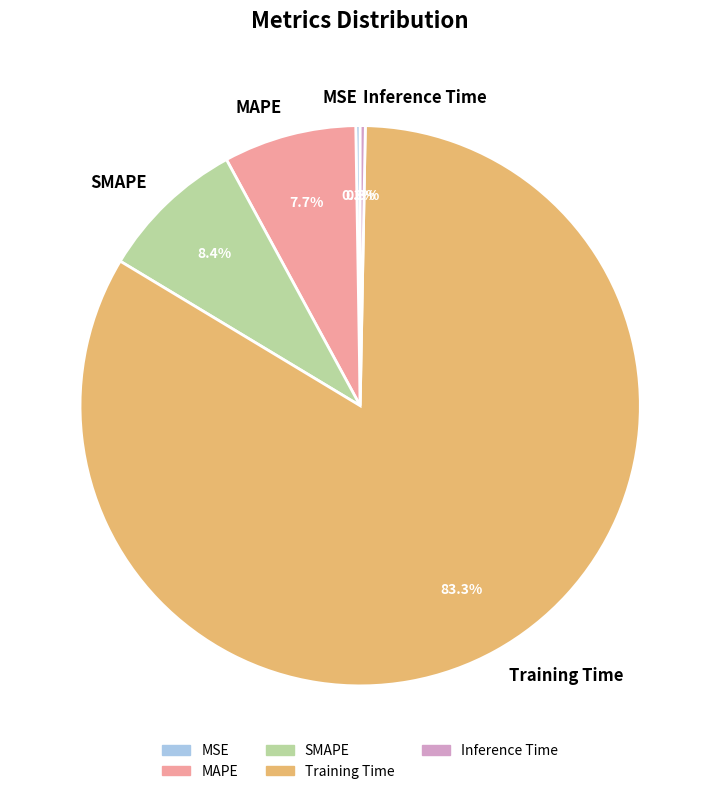

Which slice is the largest?

Training Time